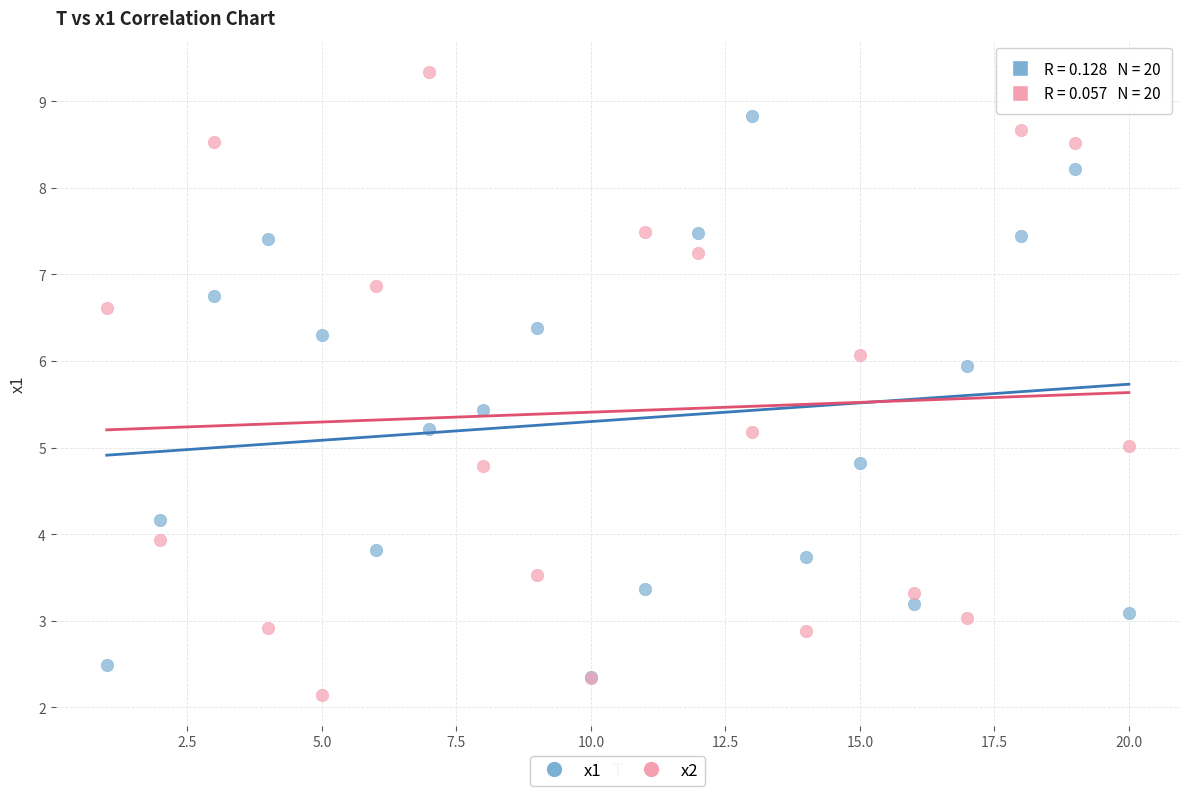

Which series has the largest Y range (max minus min)?

x2